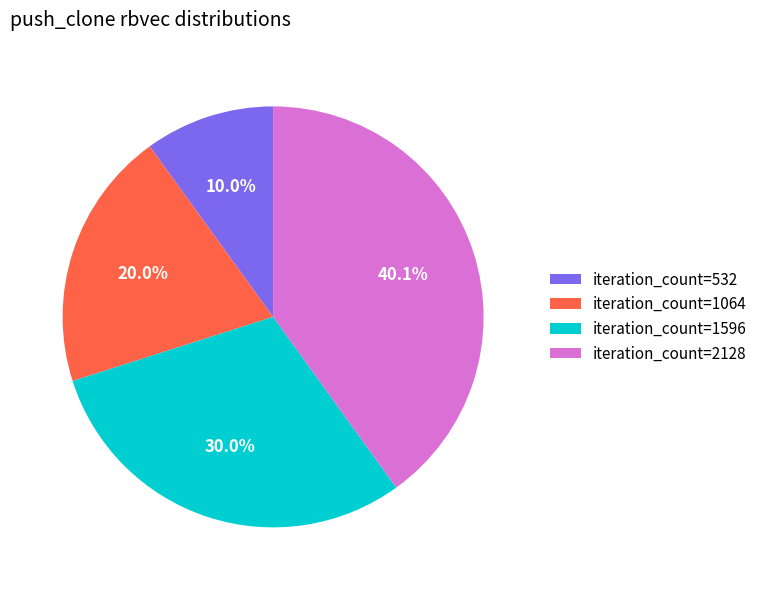

How many segments does this pie chart have?

4